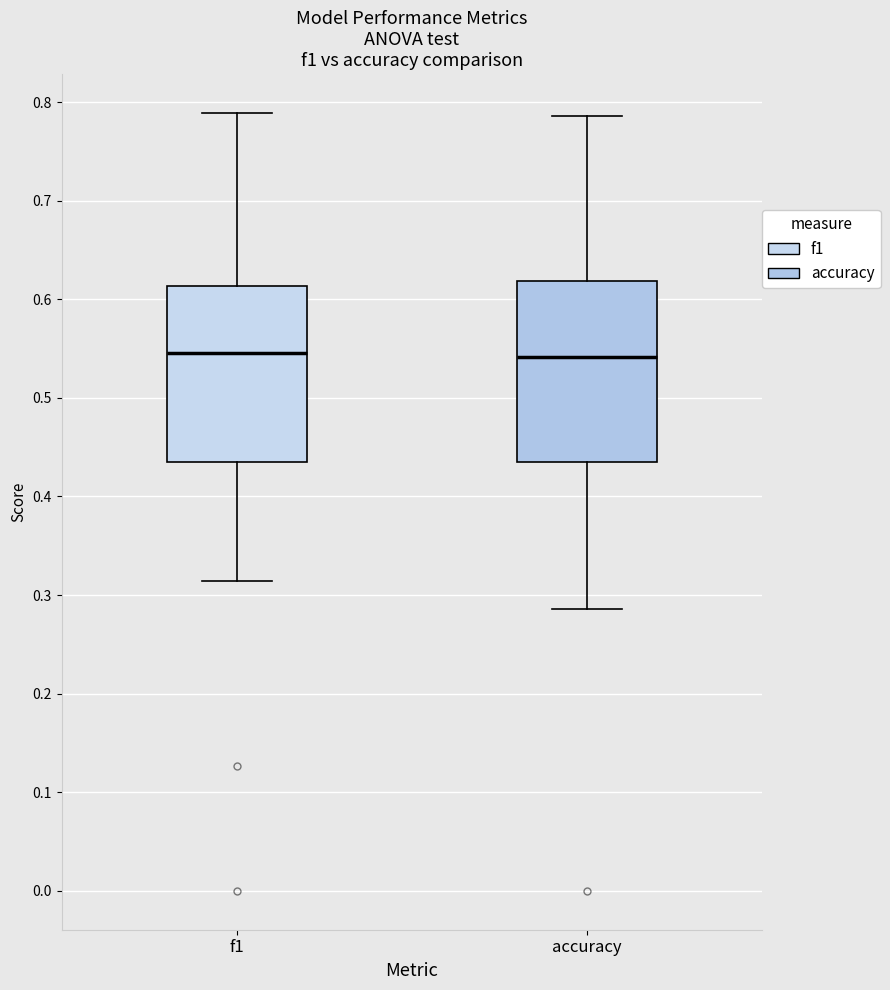

Reading left to right, transcribe this box plot: for each box, give where its median line is, the range the box spans, and where its two whiskers end, as read against the y-axis. The values are not printed on the chart, so give them approximately, as read against the axis.

f1: median 0.55, box 0.43 to 0.61, whiskers 0.31 to 0.79
accuracy: median 0.54, box 0.43 to 0.62, whiskers 0.29 to 0.79